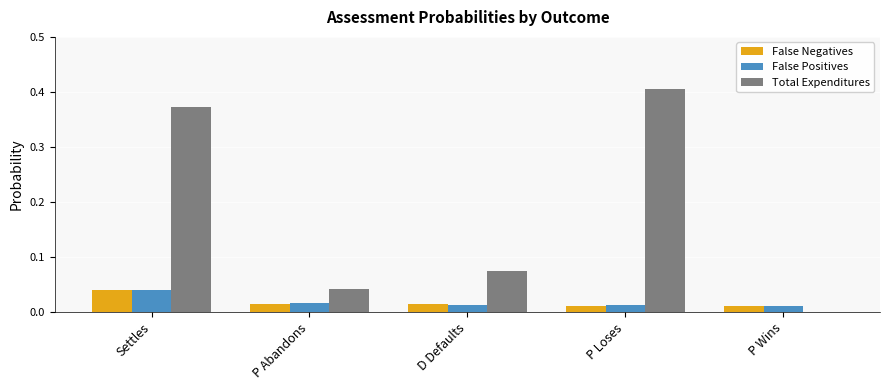

Which label corresponds to the largest value in the chart?

P Loses